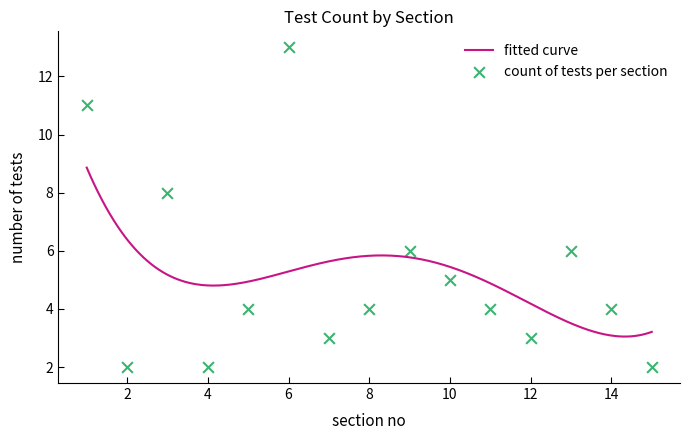

Between 6 and 7, which is larger?

6